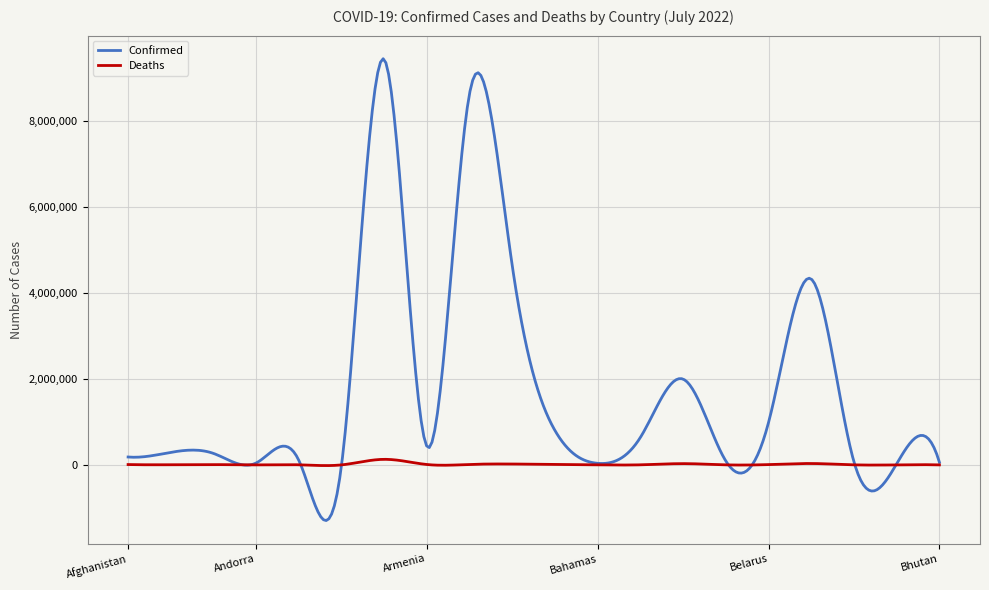

What is the smallest value displayed?

-1294097.3